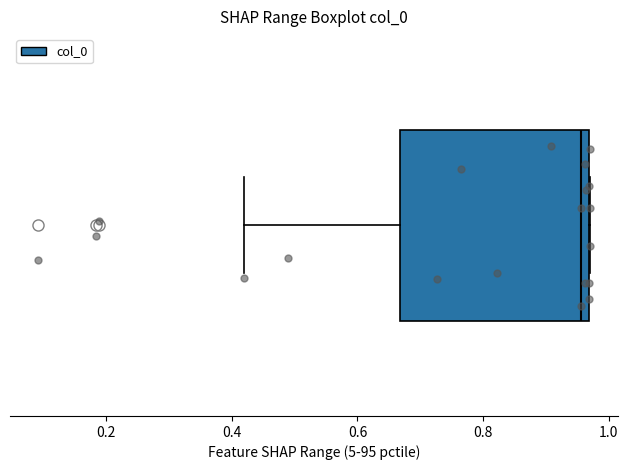

Where does the left whisker of the box end on the x-axis? The values are not printed on the chart, so give them approximately, as read against the axis.

0.42